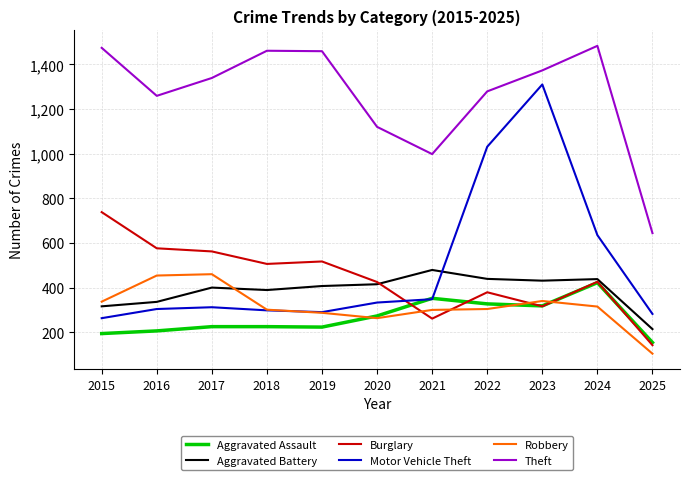

Is the value of Aggravated Battery at 2021 greater than the value of Theft at 2016?

No